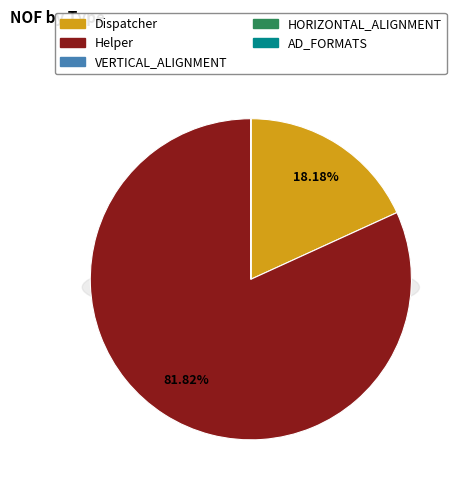

What is the largest slice in the pie chart?

Helper